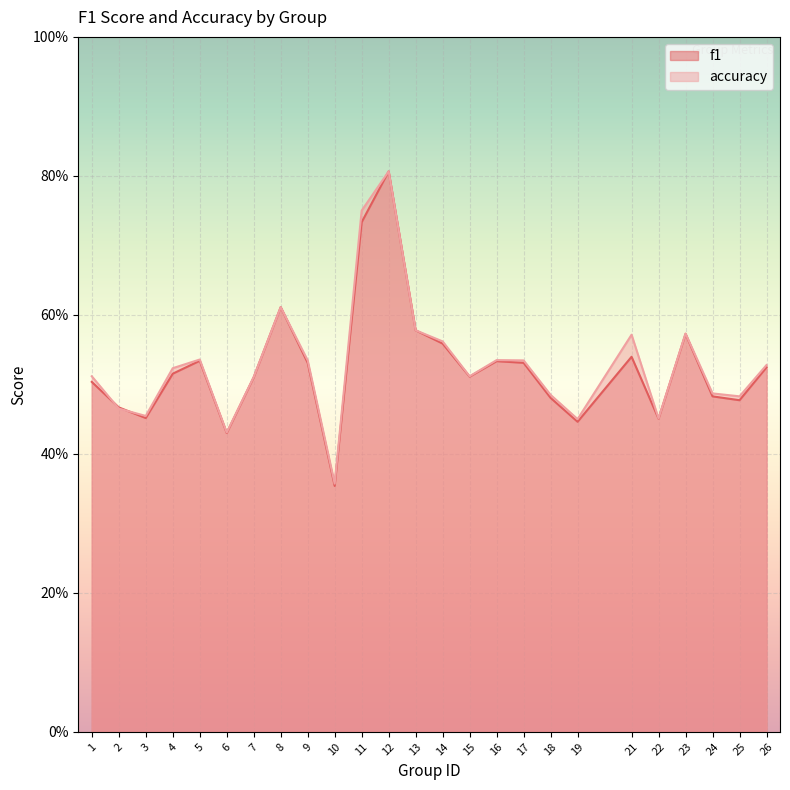

How many interior local peaks does the accuracy series have?

6